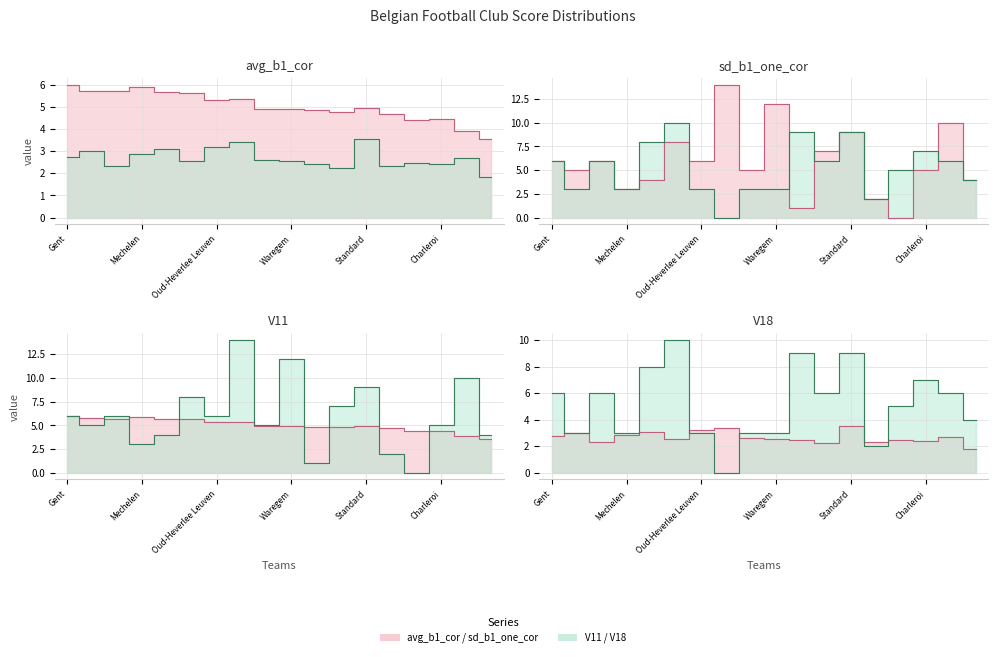

Reading right to left, extract all data points from this chart.

avg_b1_cor: Seraing=3.6	St Truiden=3.9	Charleroi=4.5	Kortrijk=4.4	Oostende=4.7	Standard=5.0	Antwerp=4.8	Eupen=4.8	Waregem=4.9	Westerlo=4.9	Anderlecht=5.4	Oud-Heverlee Leuven=5.3	St. Gilloise=5.6	Cercle Brugge=5.7	Mechelen=5.9	Genk=5.7	Club Brugge=5.7	Gent=6.0
sd_b1_one_cor: Seraing=1.8	St Truiden=2.7	Charleroi=2.4	Kortrijk=2.5	Oostende=2.3	Standard=3.6	Antwerp=2.3	Eupen=2.4	Waregem=2.6	Westerlo=2.6	Anderlecht=3.4	Oud-Heverlee Leuven=3.2	St. Gilloise=2.6	Cercle Brugge=3.1	Mechelen=2.9	Genk=2.3	Club Brugge=3.0	Gent=2.8
V11: Seraing=4.0	St Truiden=10.0	Charleroi=5.0	Kortrijk=0.0	Oostende=2.0	Standard=9.0	Antwerp=7.0	Eupen=1.0	Waregem=12.0	Westerlo=5.0	Anderlecht=14.0	Oud-Heverlee Leuven=6.0	St. Gilloise=8.0	Cercle Brugge=4.0	Mechelen=3.0	Genk=6.0	Club Brugge=5.0	Gent=6.0
V18: Seraing=4.0	St Truiden=6.0	Charleroi=7.0	Kortrijk=5.0	Oostende=2.0	Standard=9.0	Antwerp=6.0	Eupen=9.0	Waregem=3.0	Westerlo=3.0	Anderlecht=0.0	Oud-Heverlee Leuven=3.0	St. Gilloise=10.0	Cercle Brugge=8.0	Mechelen=3.0	Genk=6.0	Club Brugge=3.0	Gent=6.0